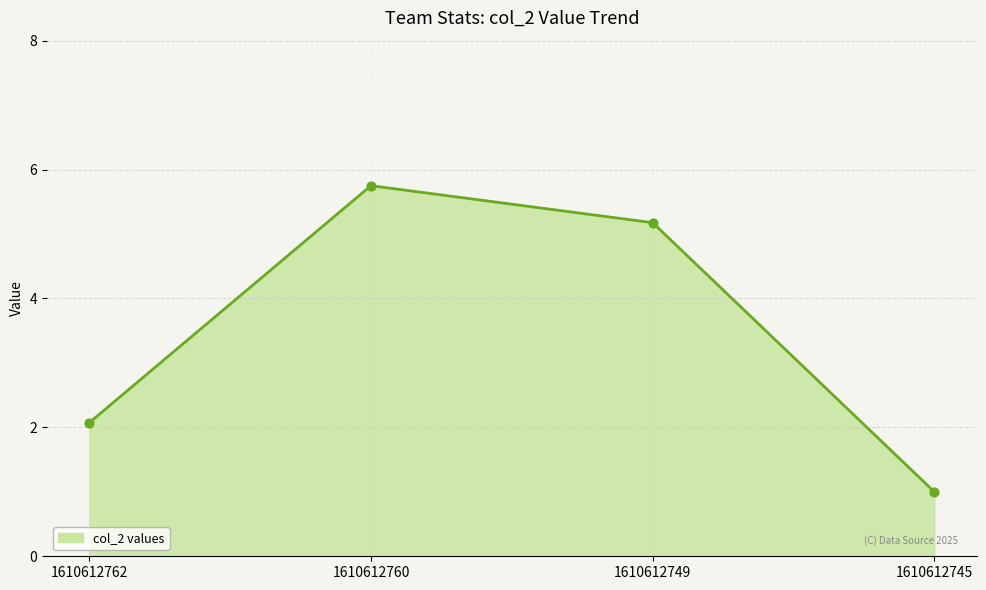

Which has a higher value, 1610612745 or 1610612749?

1610612749